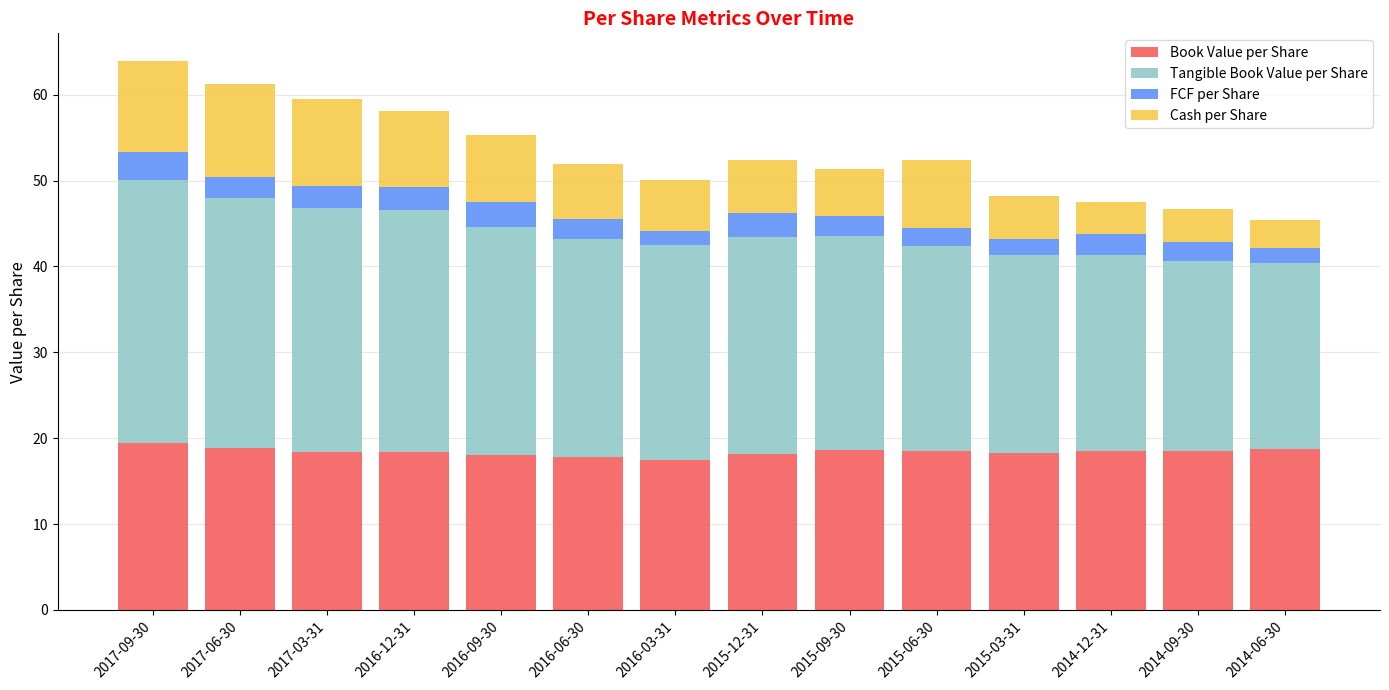

What is the maximum value for Book Value per Share?

19.5